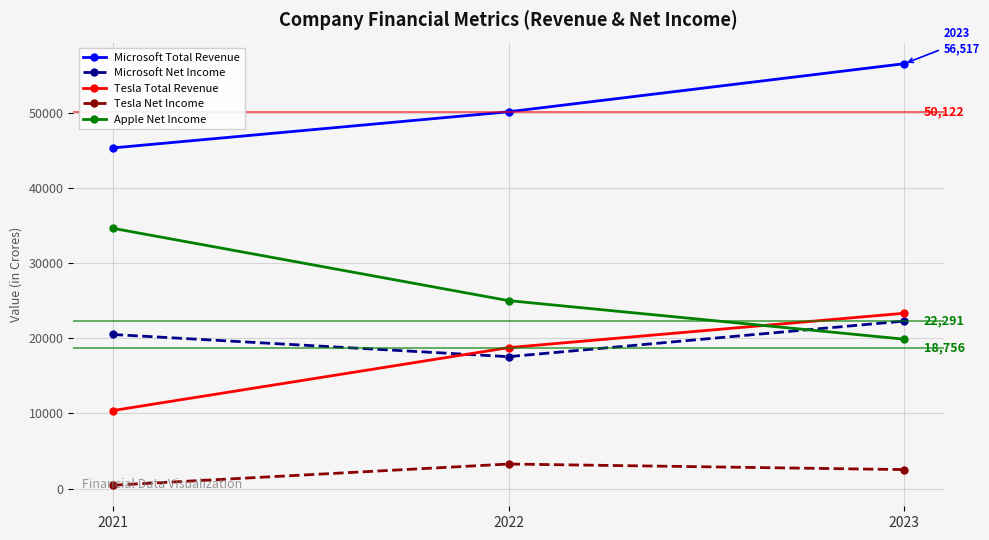

Which category has the lowest value across all series?

2021